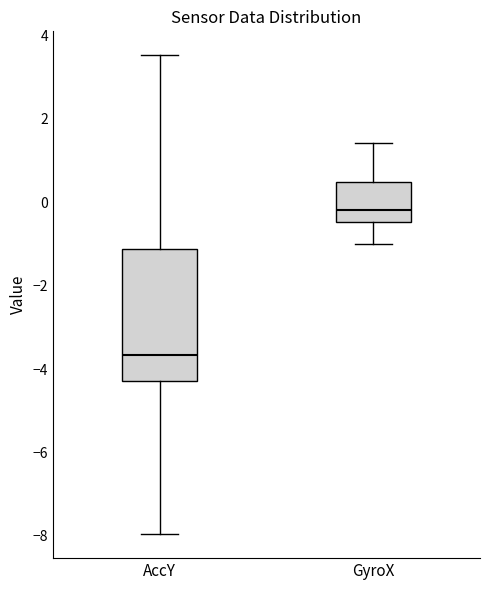

Comparing the boxes themselves (not the whiskers), which one is the tallest?

AccY